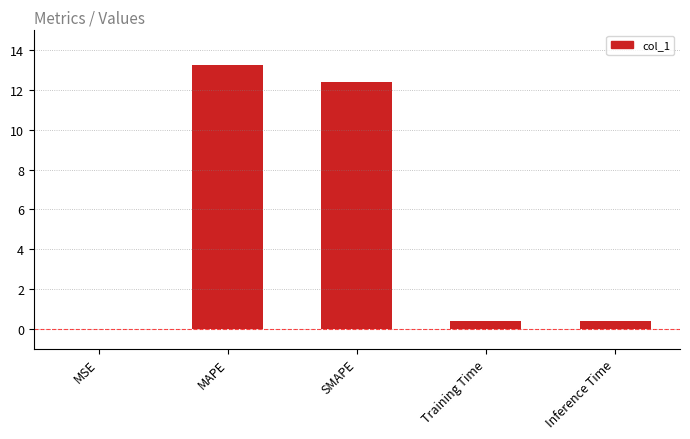

Read the value at SMAPE.

12.4